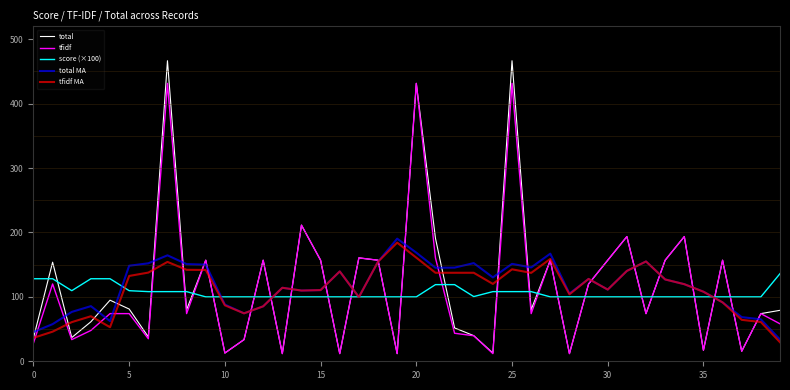

Which series has the largest range (max minus min)?

total